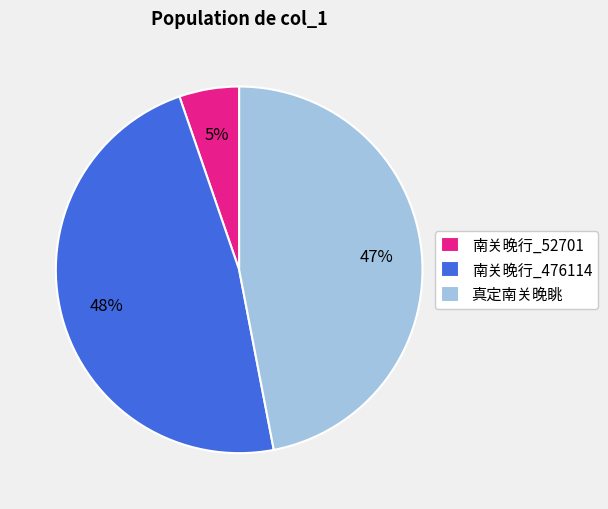

Count the number of slices in the pie.

3